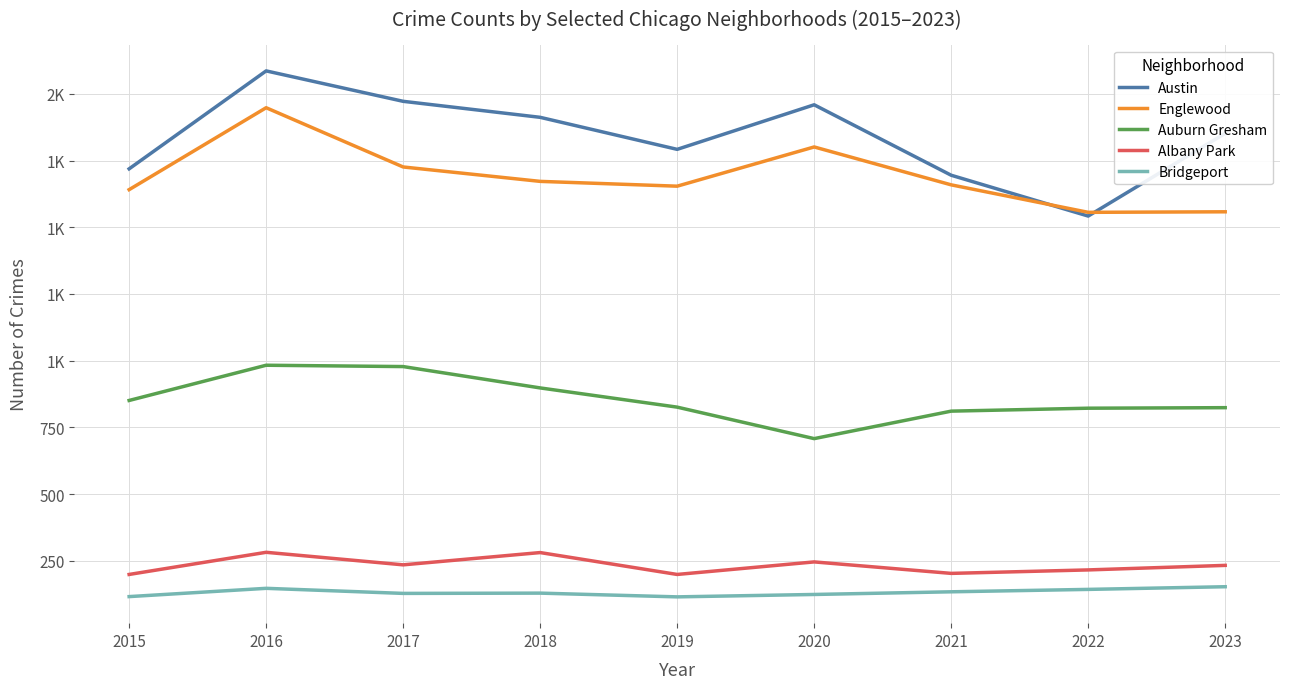

The value of Auburn Gresham at 2017 is 1667. True or false?

False